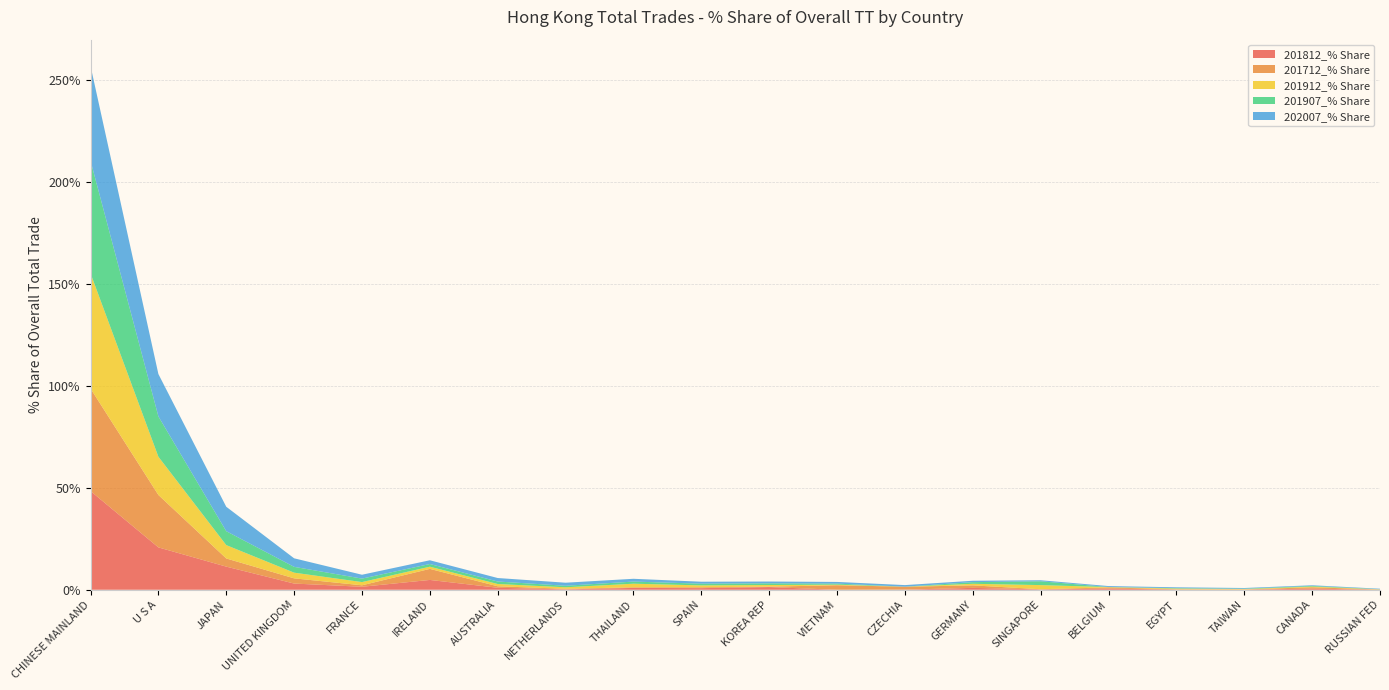

Reading left to right, transcribe all the data shown in this chart.

201812_% Share: CHINESE MAINLAND=48.4	U S A=20.8	JAPAN=11.4	UNITED KINGDOM=3.0	FRANCE=1.5	IRELAND=4.8	AUSTRALIA=1.0	NETHERLANDS=0.2	THAILAND=0.9	SPAIN=0.8	KOREA REP=1.3	VIETNAM=0.0	CZECHIA=0.1	GERMANY=0.9	SINGAPORE=0.2	BELGIUM=0.6	EGYPT=0.1	TAIWAN=0.1	CANADA=0.5	RUSSIAN FED=0.0
201712_% Share: CHINESE MAINLAND=50.3	U S A=25.7	JAPAN=4.0	UNITED KINGDOM=2.6	FRANCE=0.7	IRELAND=5.4	AUSTRALIA=0.7	NETHERLANDS=0.3	THAILAND=0.3	SPAIN=0.4	KOREA REP=0.2	VIETNAM=2.2	CZECHIA=1.4	GERMANY=1.2	SINGAPORE=0.1	BELGIUM=0.6	EGYPT=0.1	TAIWAN=0.1	CANADA=0.7	RUSSIAN FED=0.1
201912_% Share: CHINESE MAINLAND=56.5	U S A=18.8	JAPAN=6.6	UNITED KINGDOM=2.8	FRANCE=1.6	IRELAND=1.1	AUSTRALIA=1.1	NETHERLANDS=0.7	THAILAND=1.8	SPAIN=0.9	KOREA REP=0.8	VIETNAM=0.3	CZECHIA=0.0	GERMANY=0.8	SINGAPORE=2.0	BELGIUM=0.1	EGYPT=0.4	TAIWAN=0.2	CANADA=0.3	RUSSIAN FED=0.1
201907_% Share: CHINESE MAINLAND=55.3	U S A=19.8	JAPAN=6.8	UNITED KINGDOM=2.9	FRANCE=1.7	IRELAND=1.3	AUSTRALIA=1.2	NETHERLANDS=0.7	THAILAND=1.0	SPAIN=0.8	KOREA REP=0.8	VIETNAM=0.5	CZECHIA=0.0	GERMANY=0.8	SINGAPORE=1.9	BELGIUM=0.1	EGYPT=0.2	TAIWAN=0.2	CANADA=0.3	RUSSIAN FED=0.1
202007_% Share: CHINESE MAINLAND=46.5	U S A=20.8	JAPAN=12.0	UNITED KINGDOM=4.2	FRANCE=1.9	IRELAND=1.8	AUSTRALIA=1.7	NETHERLANDS=1.5	THAILAND=1.4	SPAIN=1.0	KOREA REP=0.9	VIETNAM=0.8	CZECHIA=0.8	GERMANY=0.7	SINGAPORE=0.5	BELGIUM=0.4	EGYPT=0.4	TAIWAN=0.3	CANADA=0.3	RUSSIAN FED=0.2